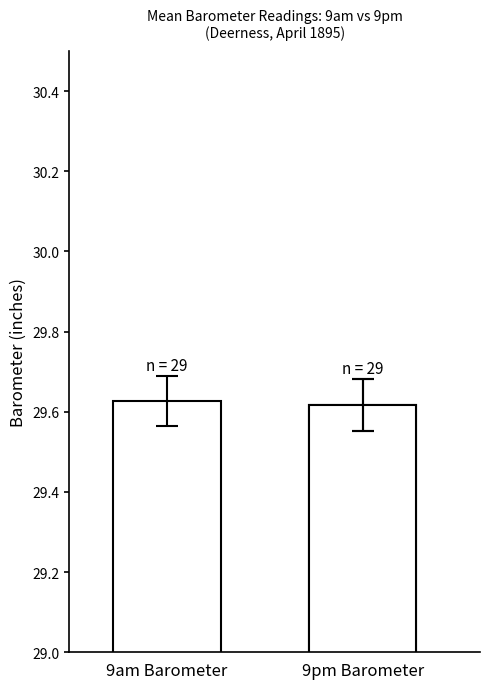

What is the approximate value at 9pm Barometer?

29.6